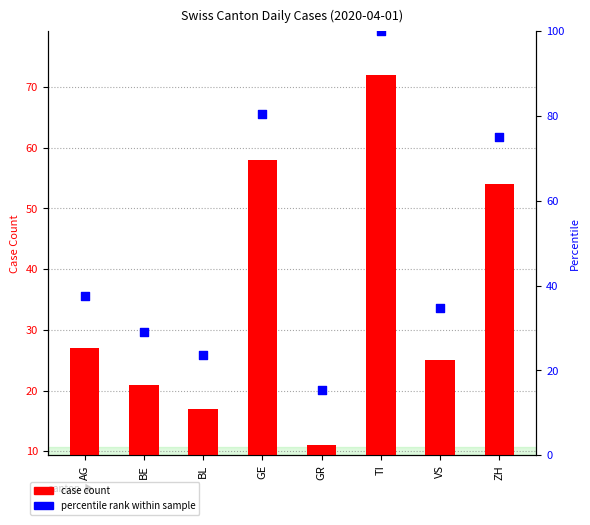

Which series contains the highest Y value?

percentile rank within sample